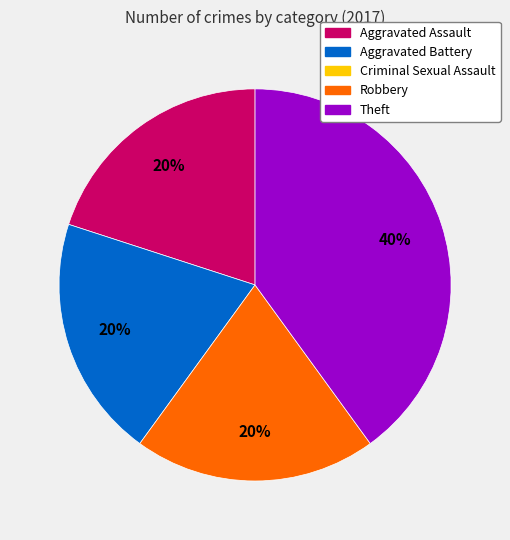

Is there a majority slice in this chart?

No